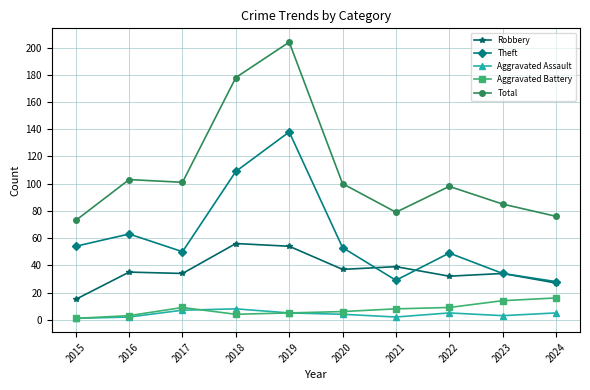

What is the highest value of the Aggravated Battery series?

16